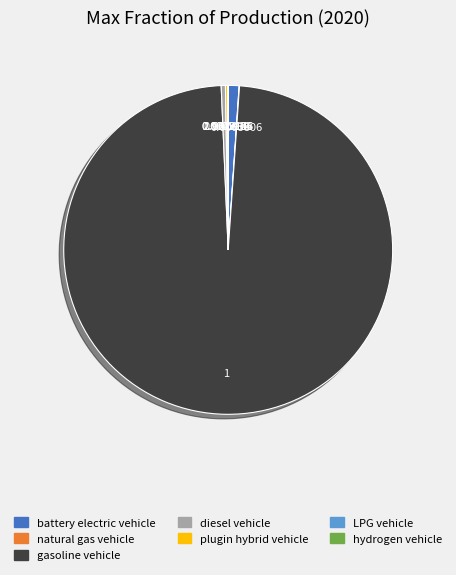

Is the sum of gasoline vehicle and battery electric vehicle greater than half?

Yes